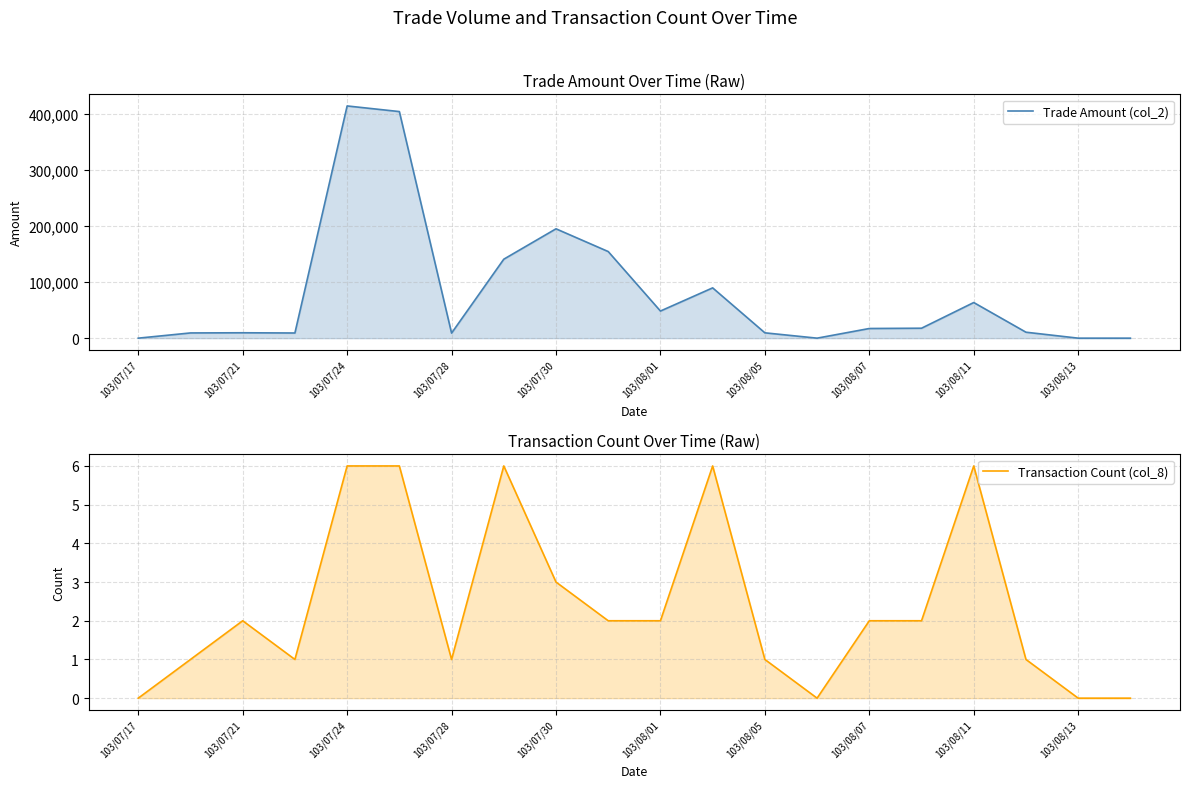

Is the value of Trade Amount (col_2) at 14 greater than the value of Transaction Count (col_8) at 15?

Yes